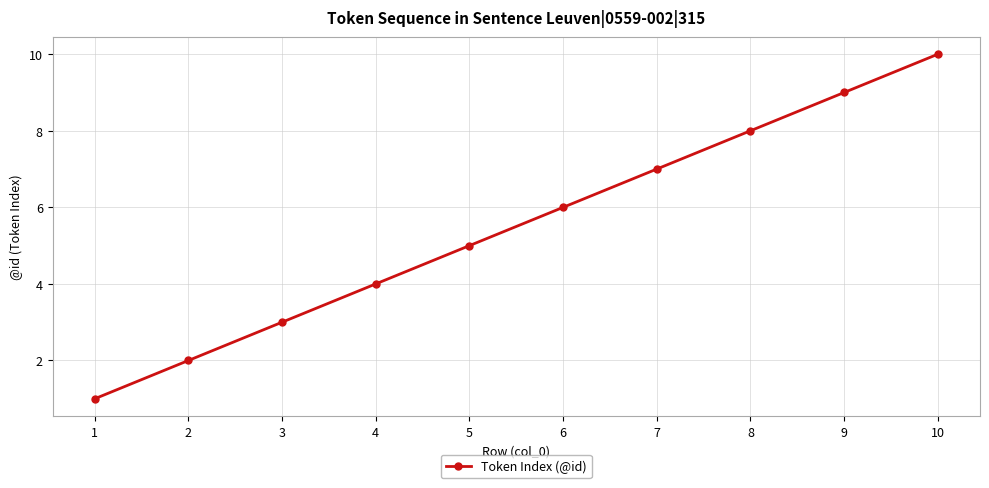

List the labels in order of value, largest first.

10, 9, 8, 7, 6, 5, 4, 3, 2, 1